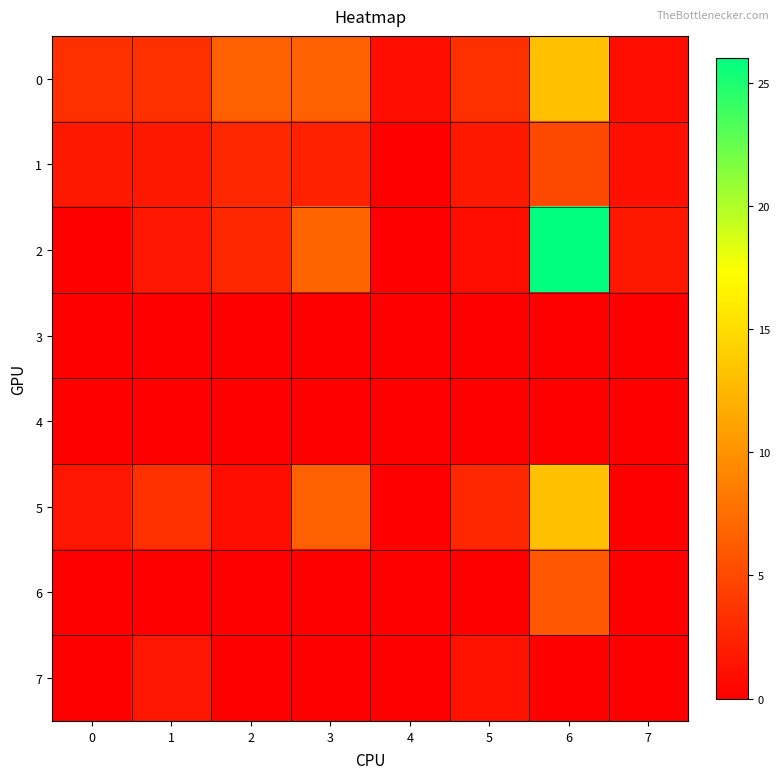

Which series has the widest spread of values?

2